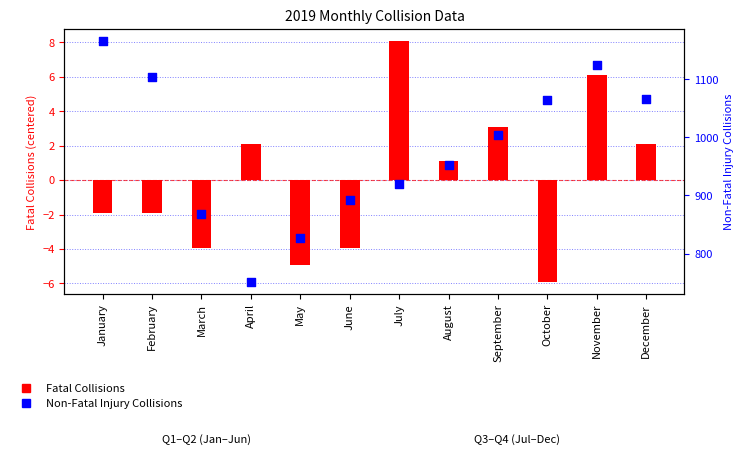

At which category is the sum across all series the highest?

January